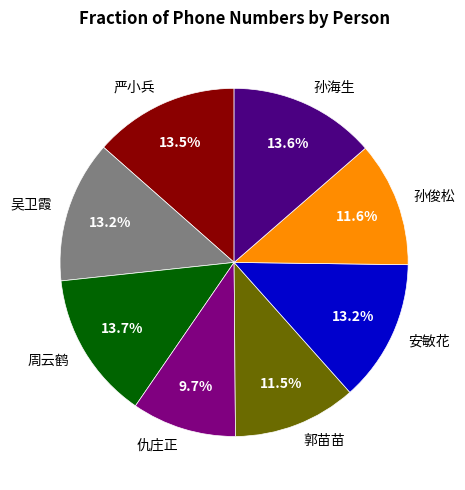

Which category has the smallest portion of the pie?

仇庄正